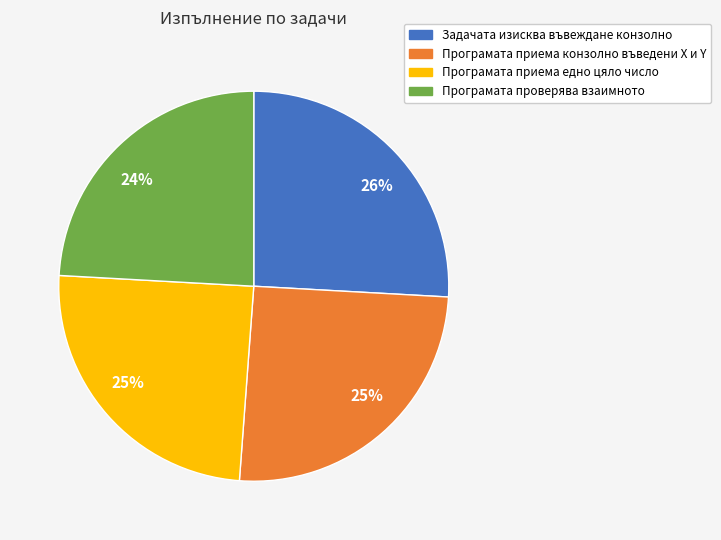

How many segments does this pie chart have?

4